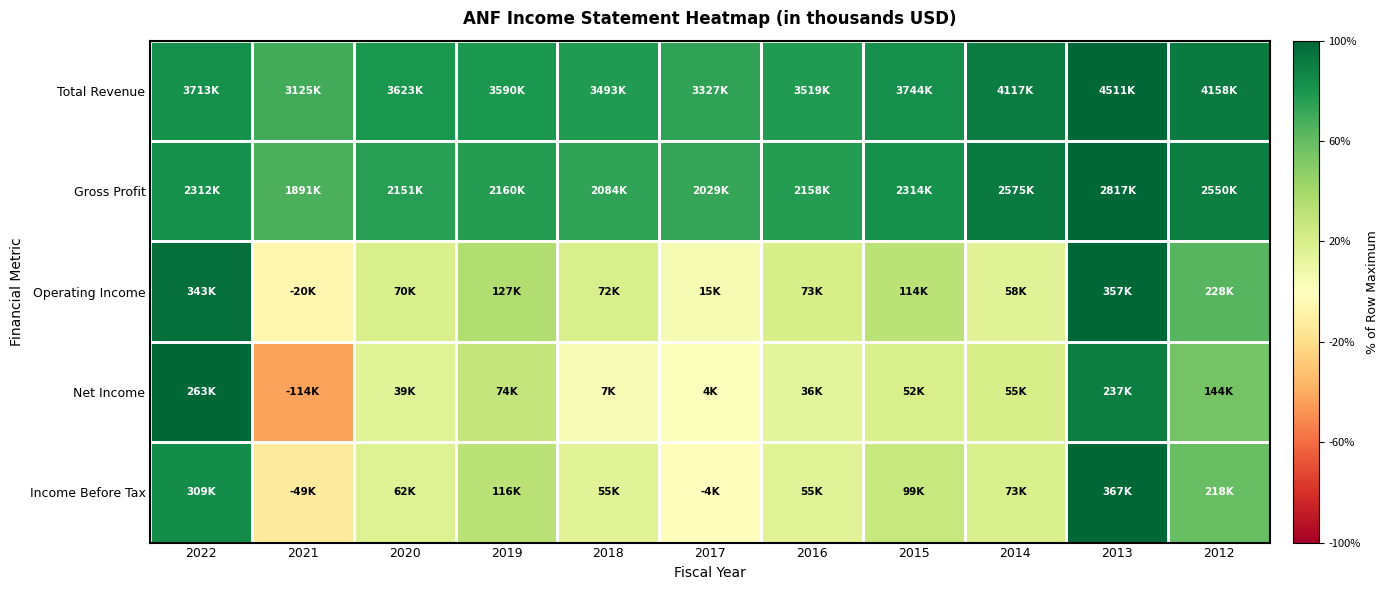

Rank the series at 2015 from highest to lowest value.

Total Revenue, Gross Profit, Operating Income, Income Before Tax, Net Income